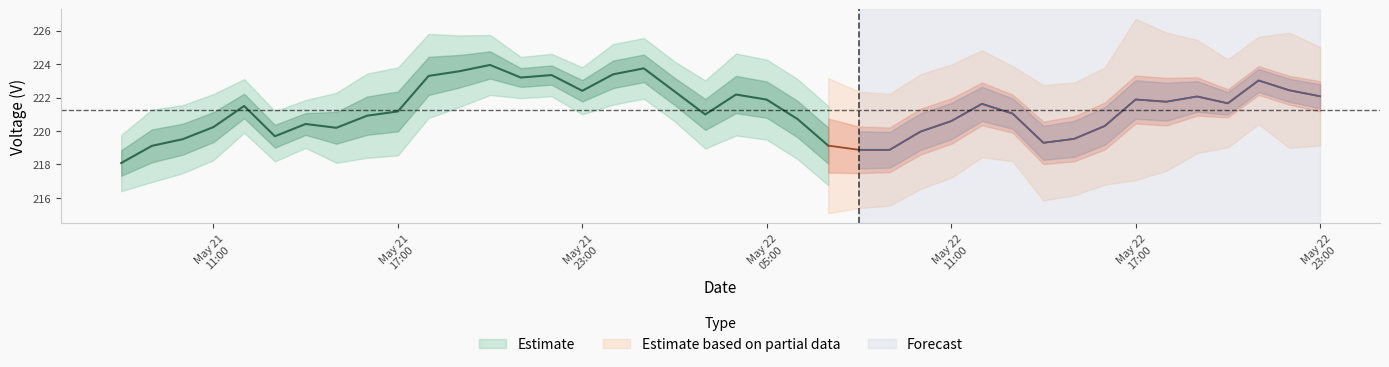

What position from the right is 33?

7